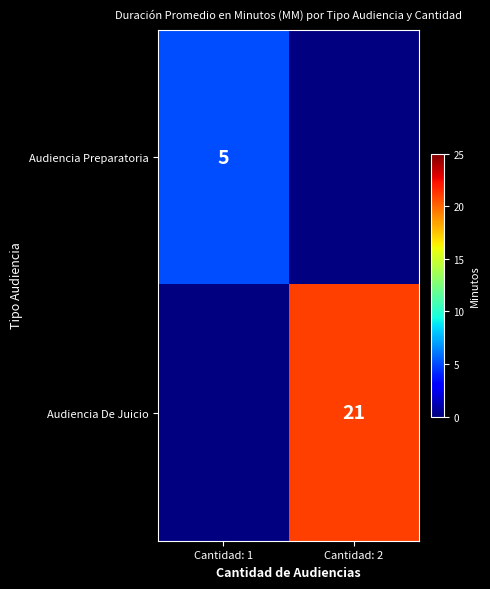

The value of Audiencia Preparatoria at Cantidad: 1 is 5. True or false?

True